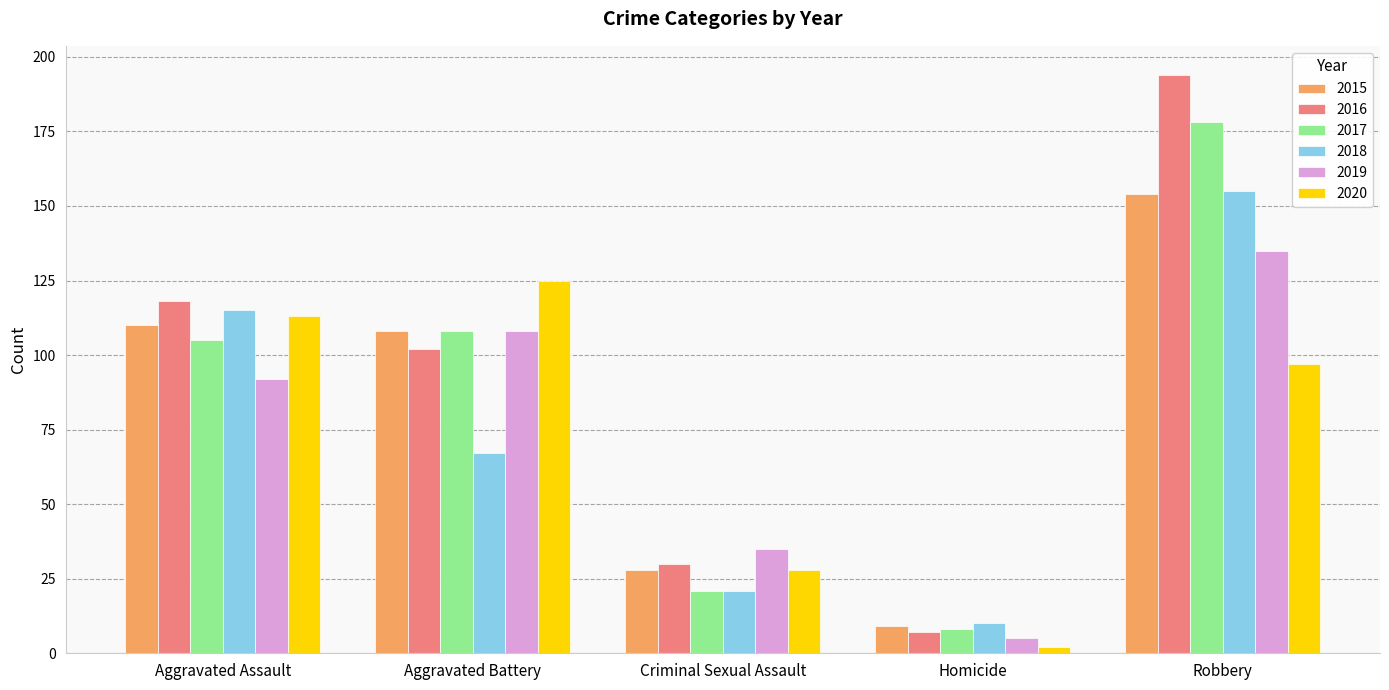

How many data points in 2018 are less than 67?

2